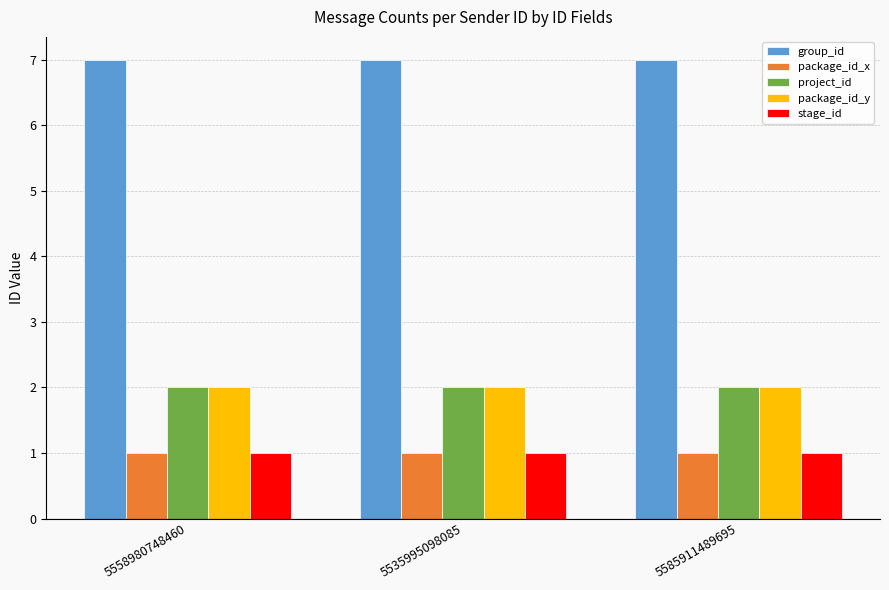

True or false: package_id_y has a value of 3 at 5585911489695.

False